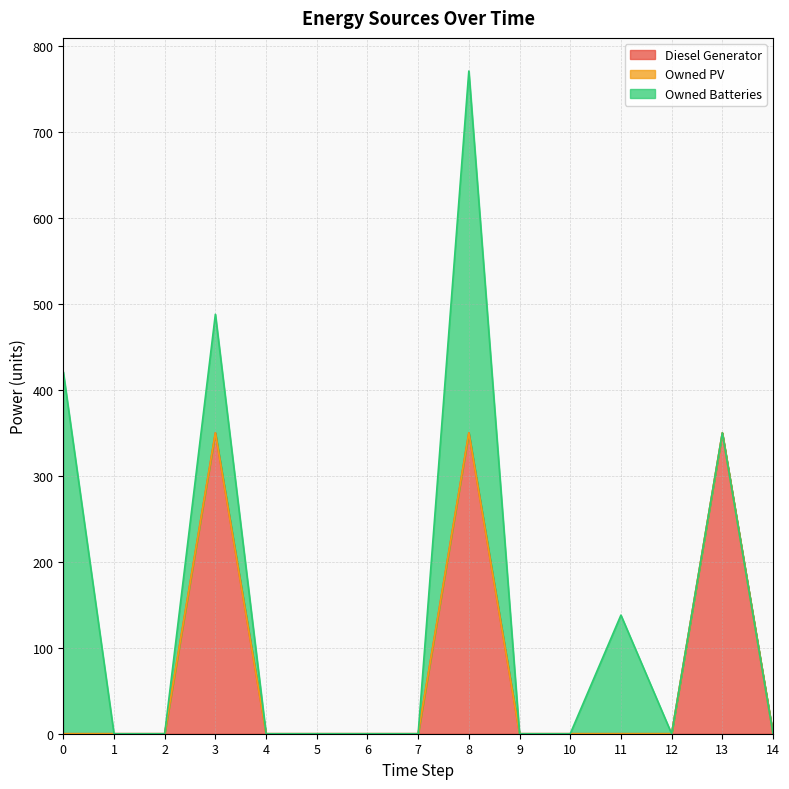

Reading right to left, transcribe all the data shown in this chart.

Diesel Generator: 0	350	0	0	0	0	350	0	0	0	0	350	0	0	0
Owned PV: 0	0	0	0	0	0	0	0	0	0	0	0	0	0	0
Owned Batteries: 0	0	0	138	0	0	421	0	0	0	0	138	0	0	421